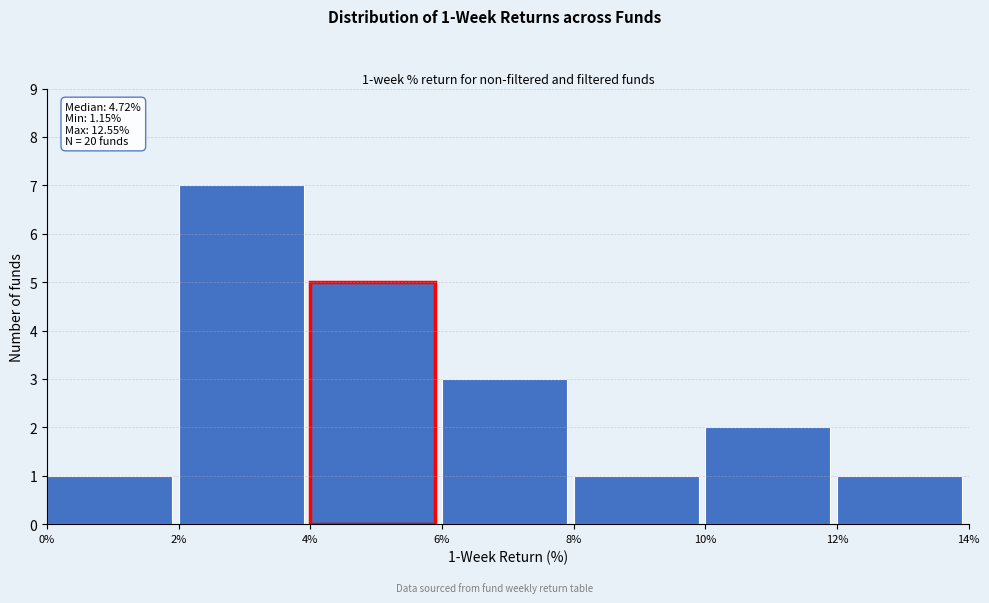

Over which range of the x-axis is the bar tallest?

2% to 4%